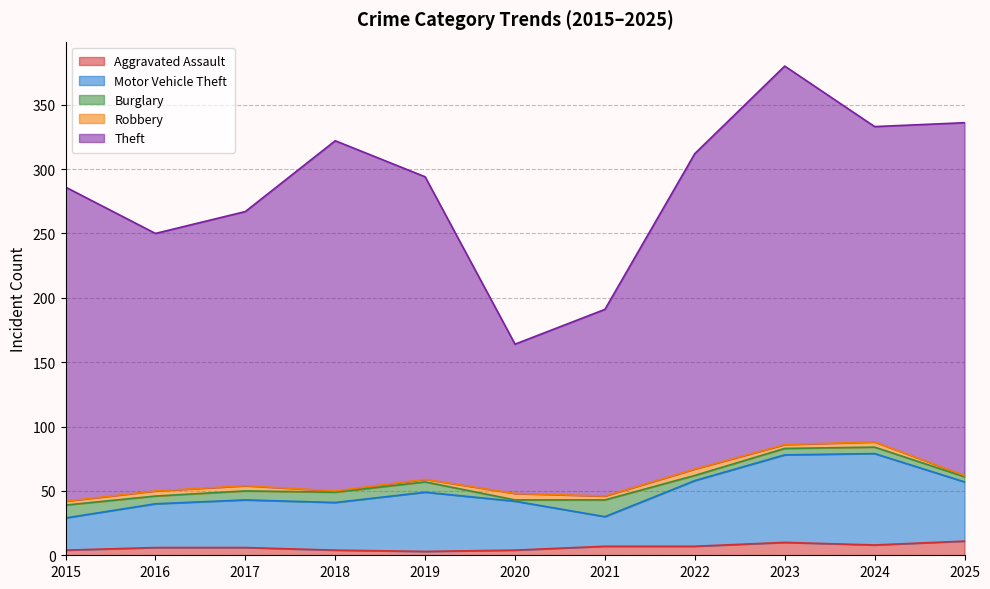

The value of Theft at 2019 is 235. True or false?

True